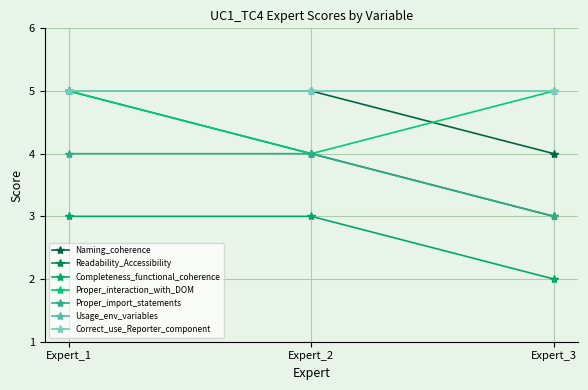

True or false: Naming_coherence has a value of 5 at Expert_2.

True